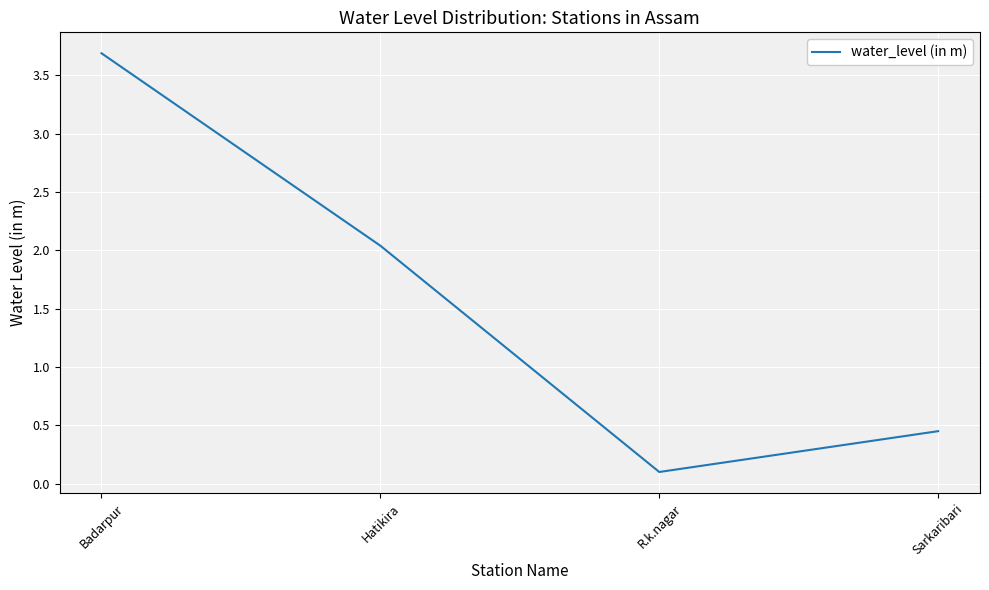

Rank the categories by value from highest to lowest.

Badarpur, Hatikira, Sarkaribari, R.k.nagar